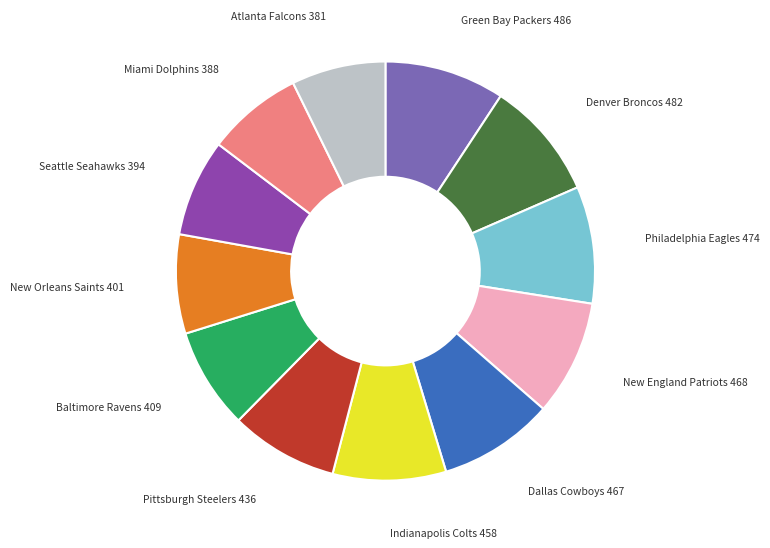

Is there a majority slice in this chart?

No